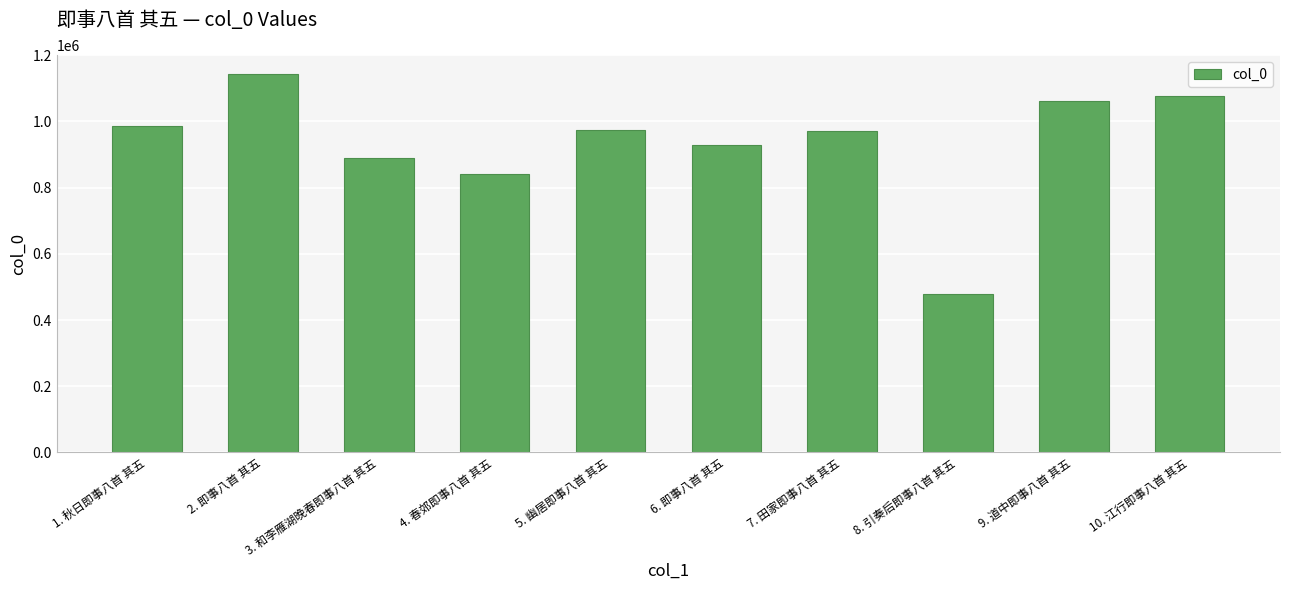

Where is the data nearest to the value 810627?

4. 春郊即事八首 其五